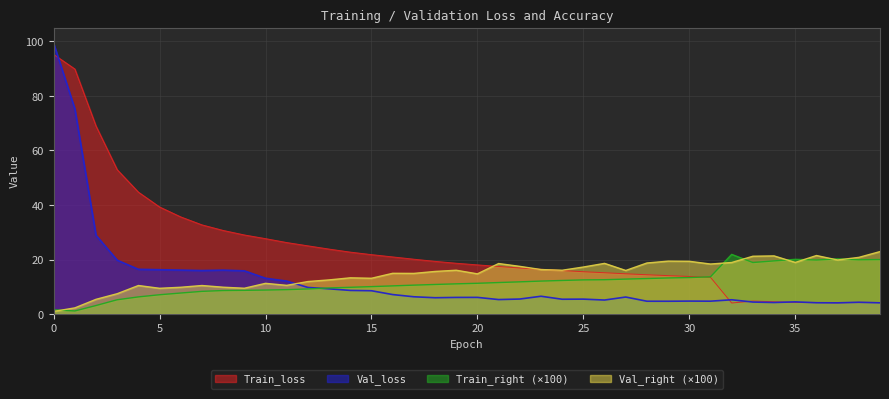

How many series are shown in this chart?

4